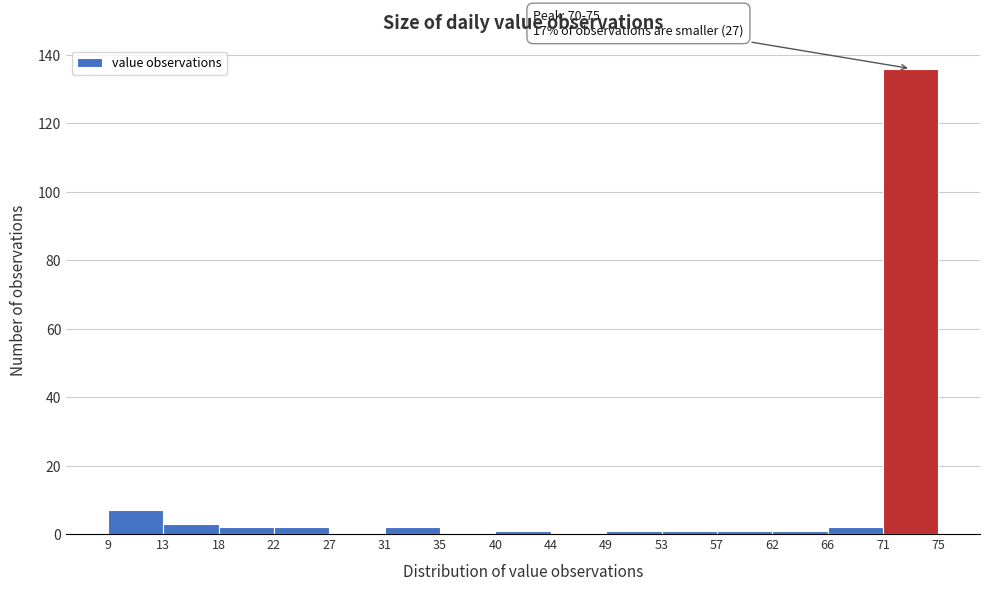

Over which range of the x-axis is the bar tallest?

71 to 75